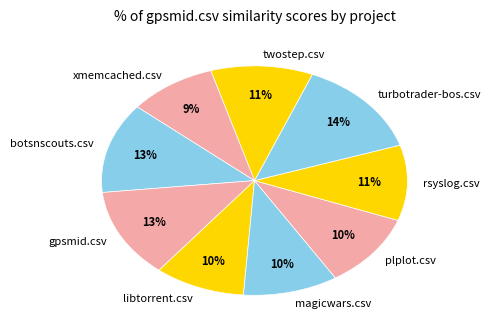

To the nearest percent, what is the average slice percentage?

11%